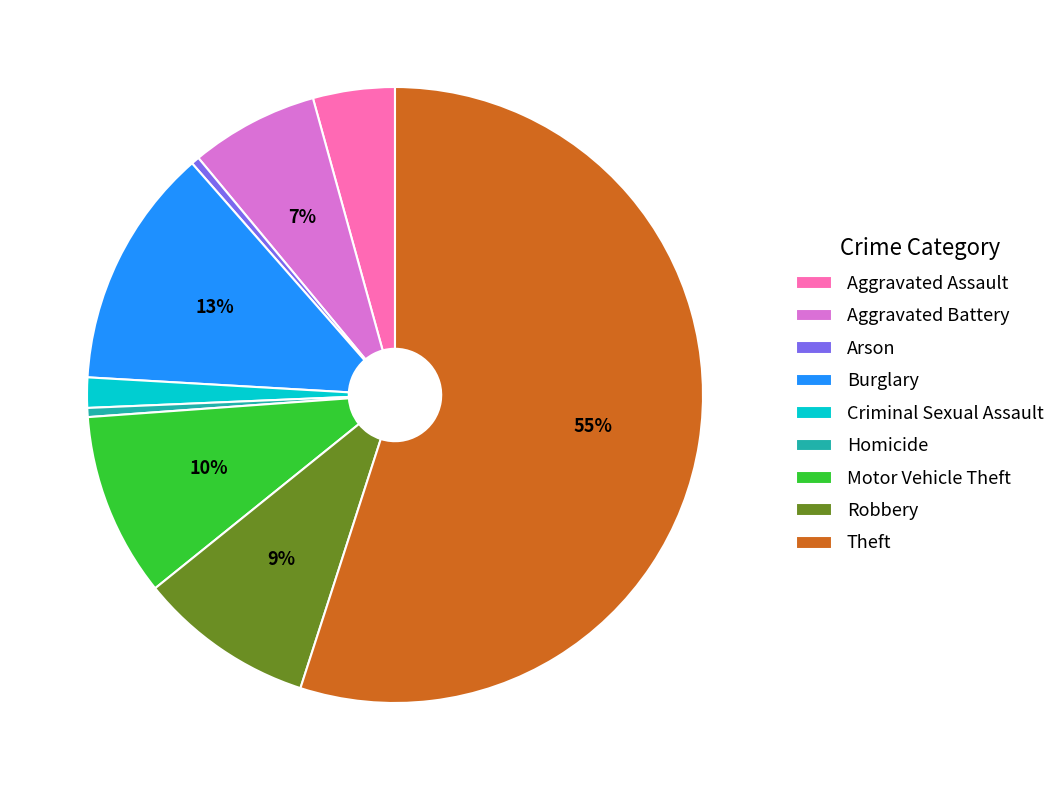

Which slice represents more than half of the pie?

Theft